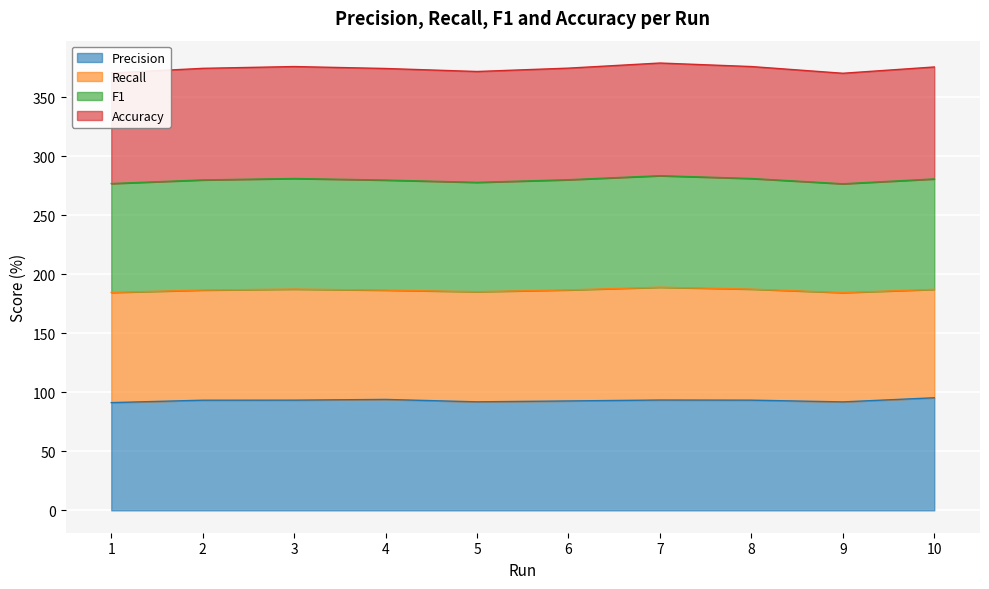

What are all the series names shown in the legend?

Precision, Recall, F1, Accuracy